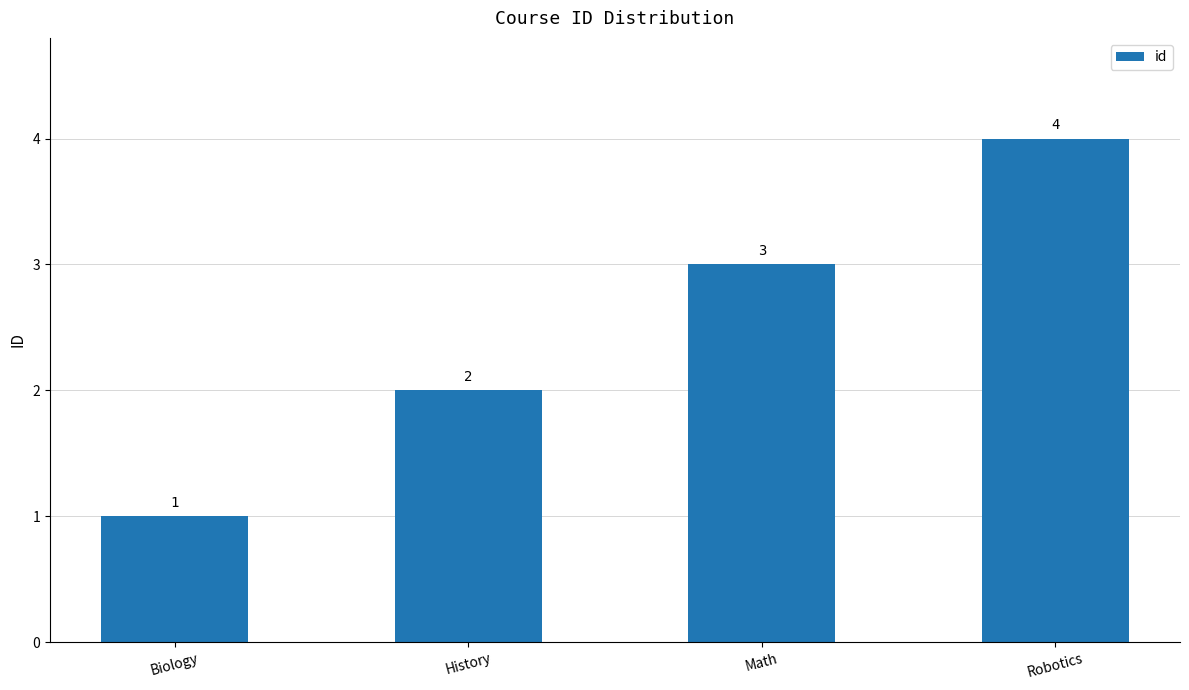

What is the change in value from History to Math?

+1